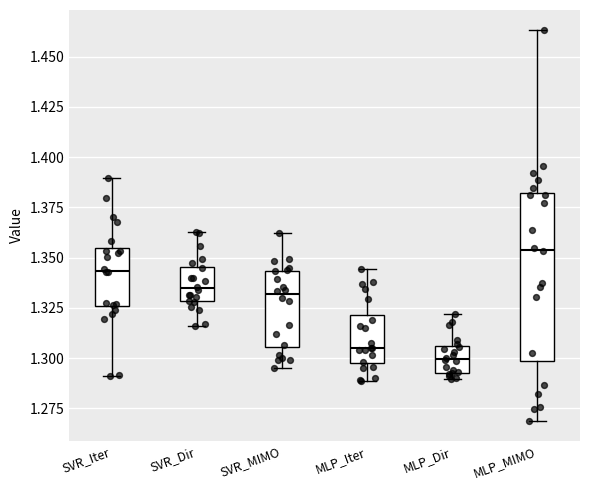

Which box's median line is the lowest?

MLP_Dir